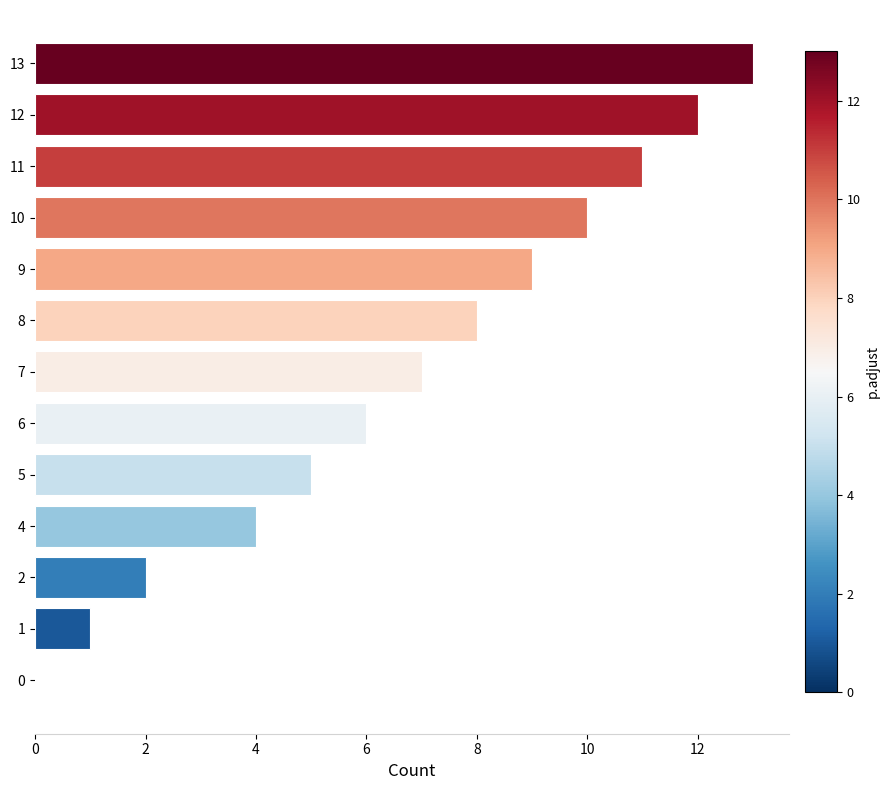

What is the change in value from 8 to 11?

+3